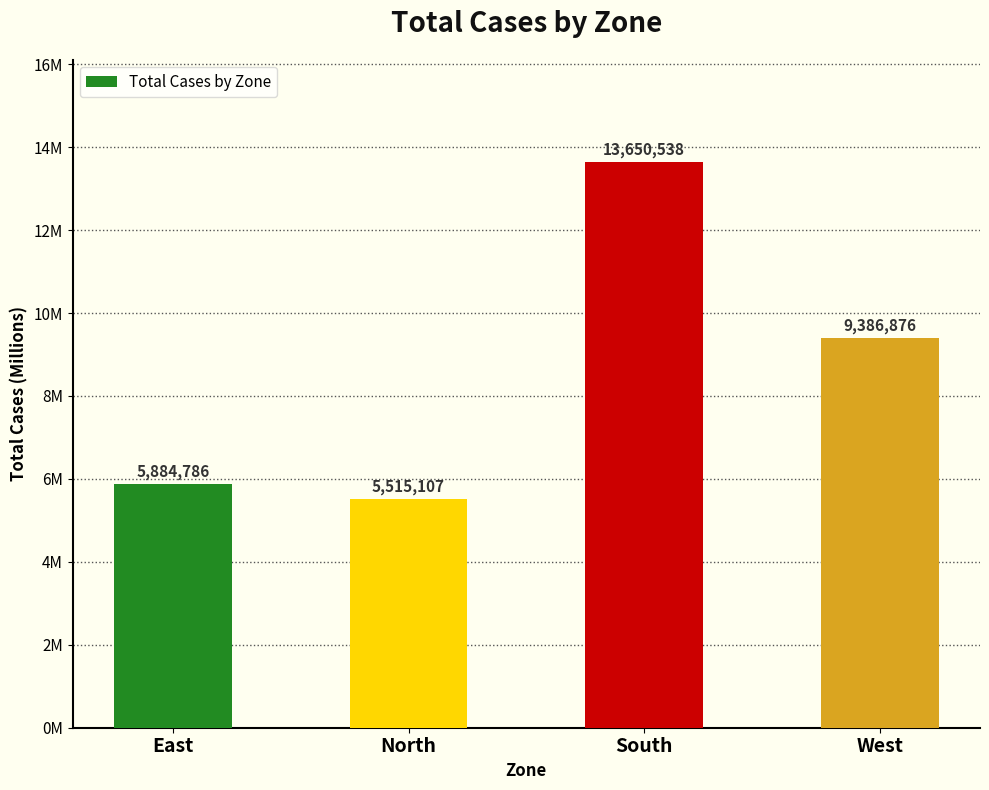

What is the label of the 2nd bar from the right?

South